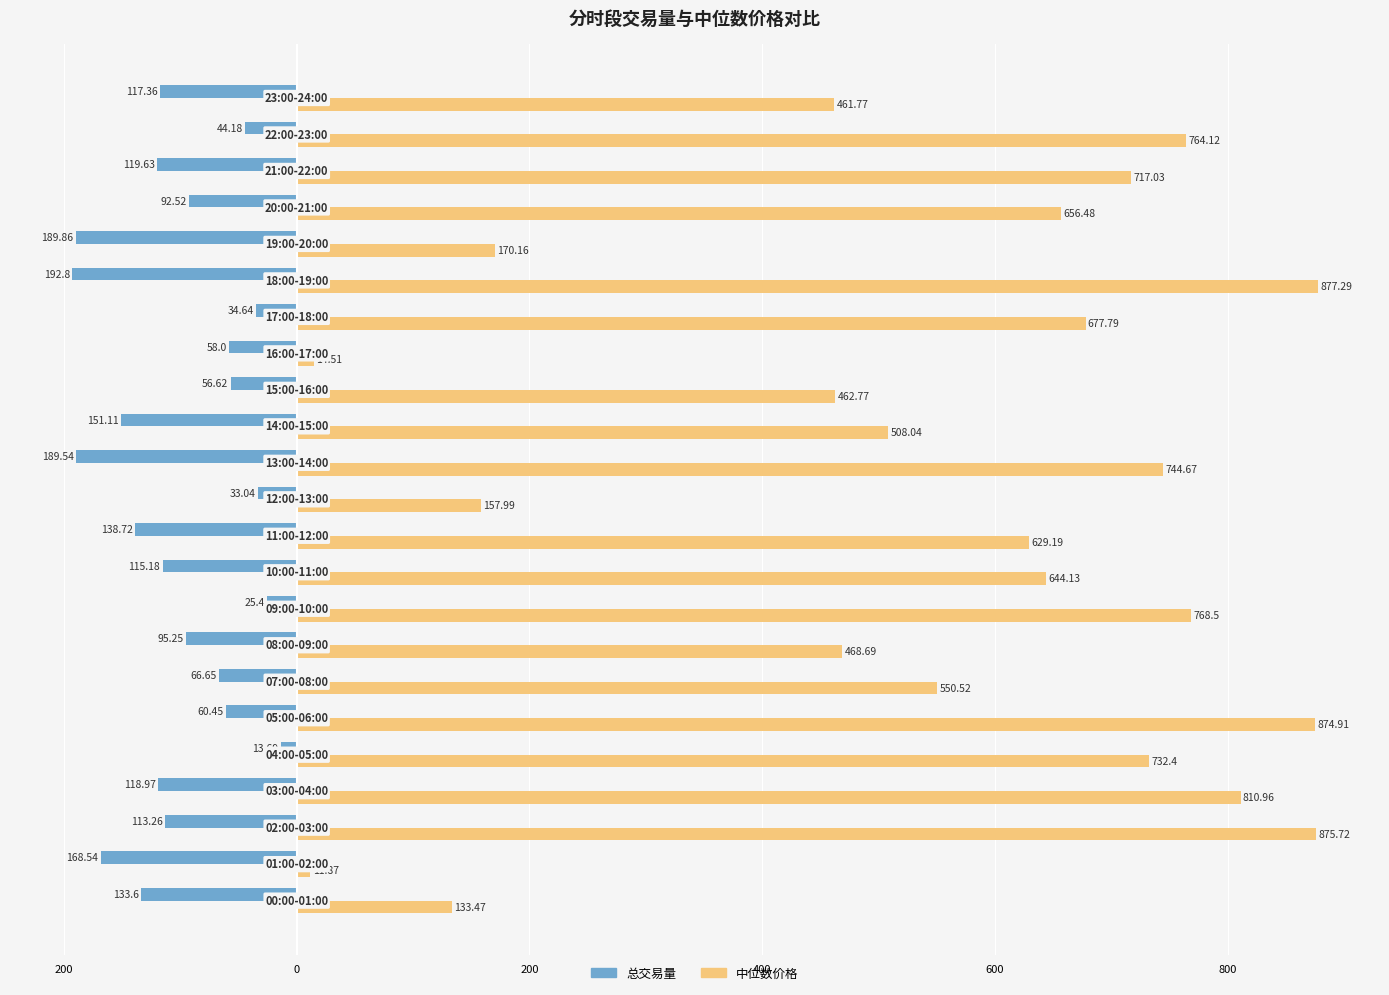

What are all the series names shown in the legend?

总交易量, 中位数价格